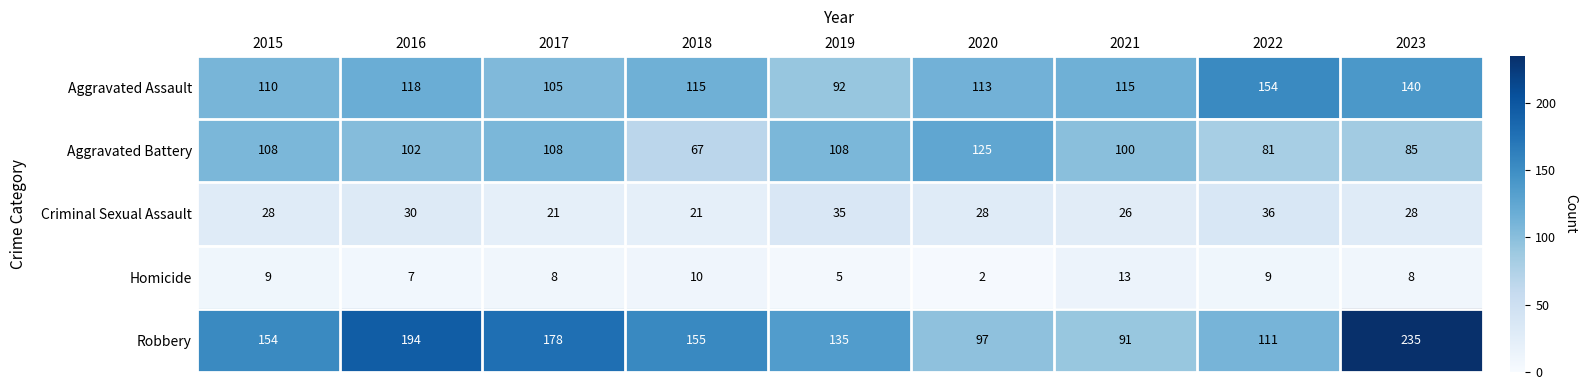

Which category has the highest value across all series?

2023